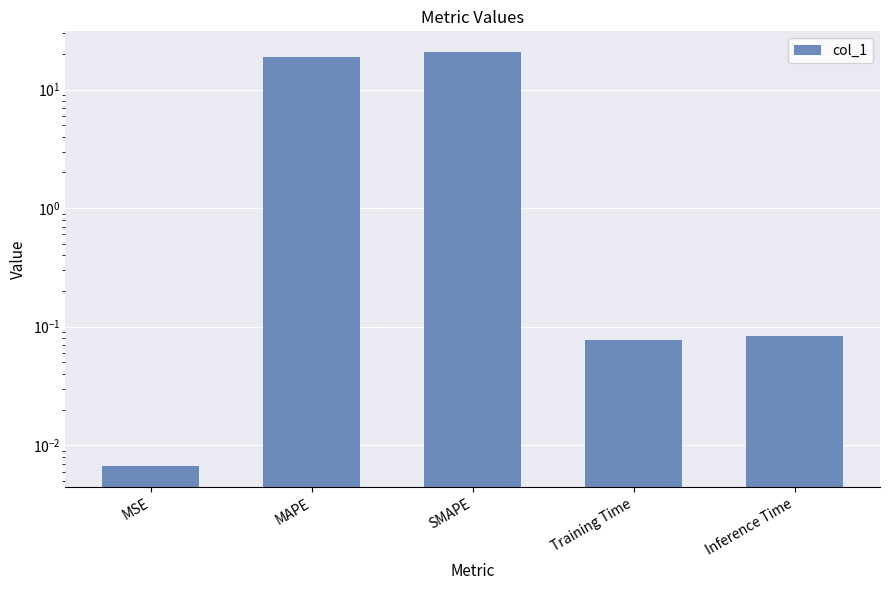

Rank the categories by value from lowest to highest.

MSE, Training Time, Inference Time, MAPE, SMAPE